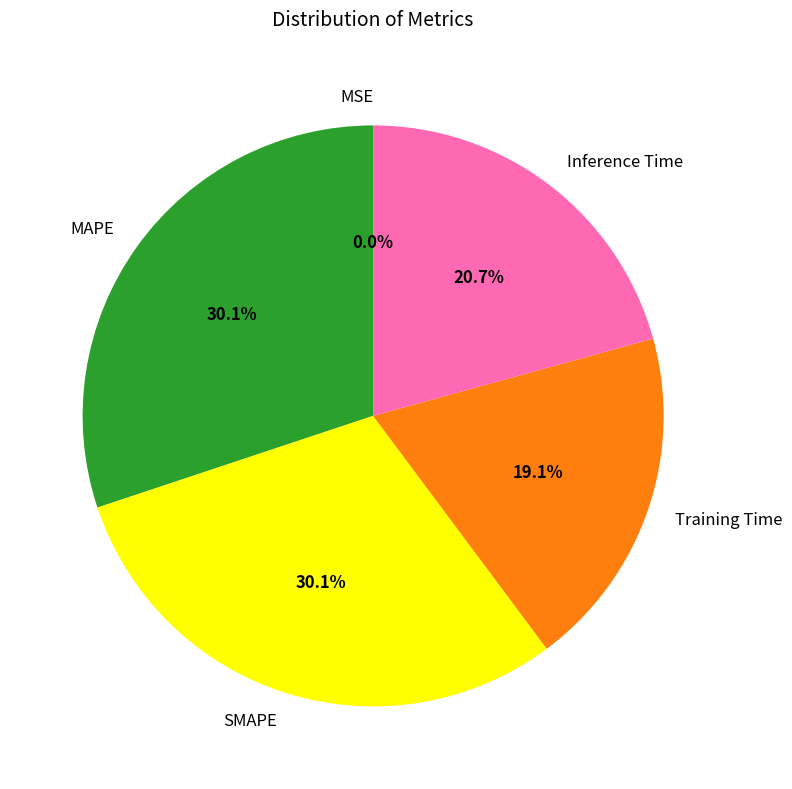

To the nearest percent, what is the combined percentage of Inference Time and SMAPE?

51%